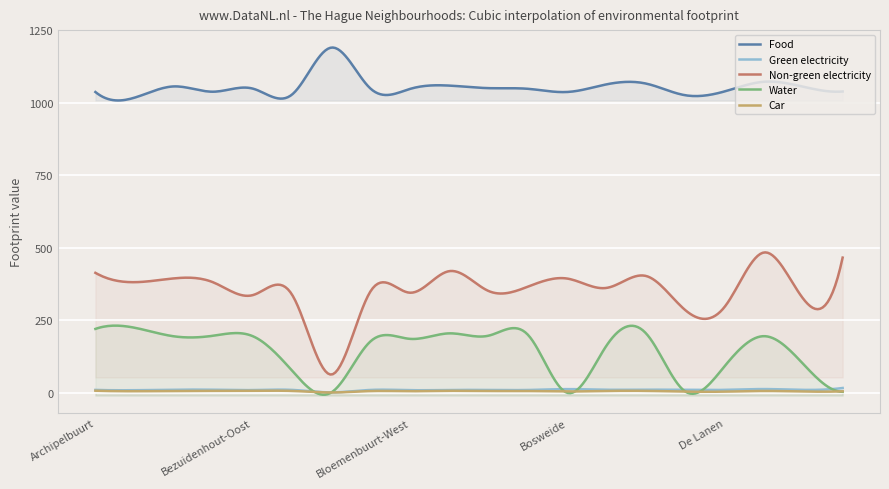

What is the value of the Green electricity point at the 9th from the left?

9.2